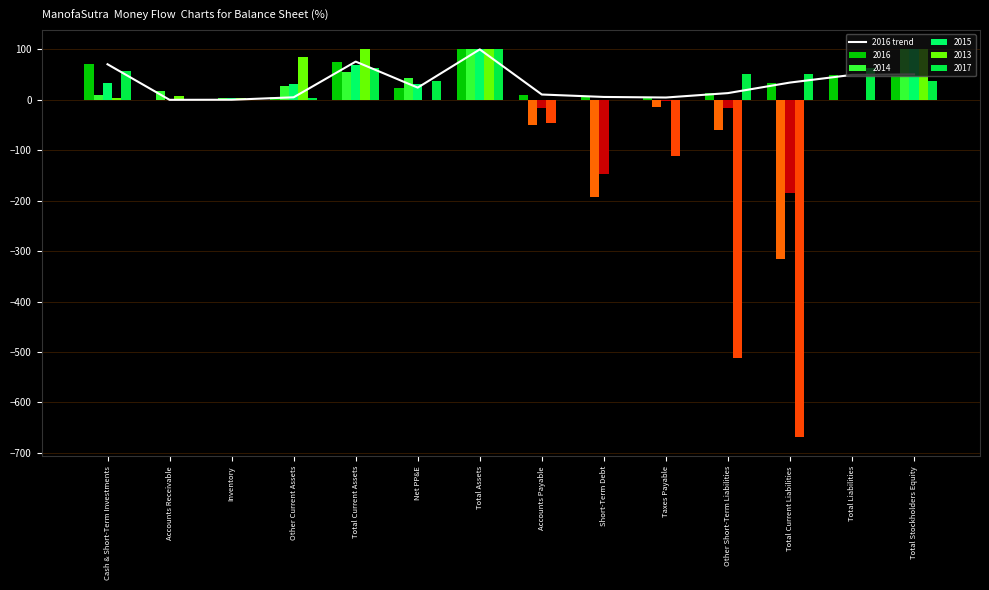

Which has a higher value, Total Current Assets or Total Current Liabilities?

Total Current Assets